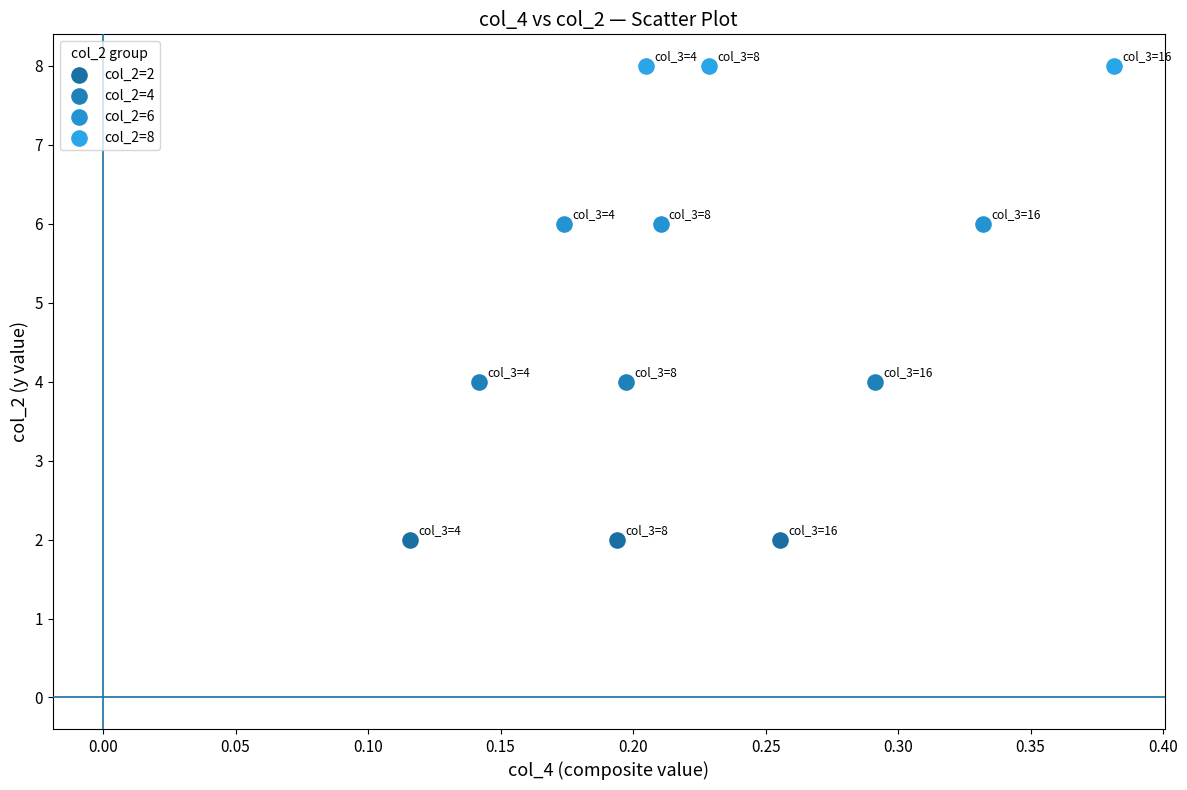

Which series contains the lowest Y value?

col_2=2